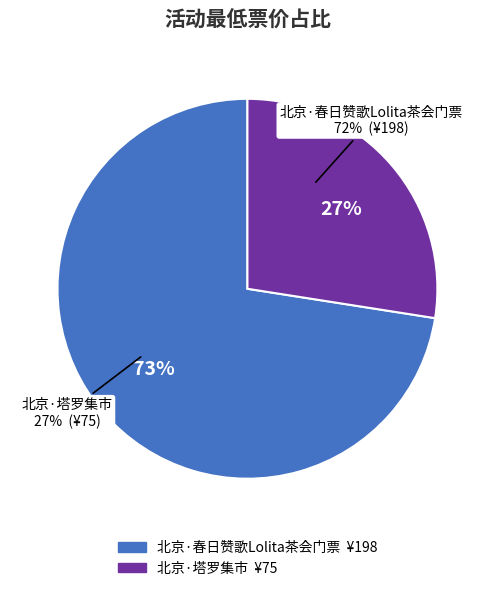

To the nearest percent, what is the difference between the largest and smallest slice percentages?

45%